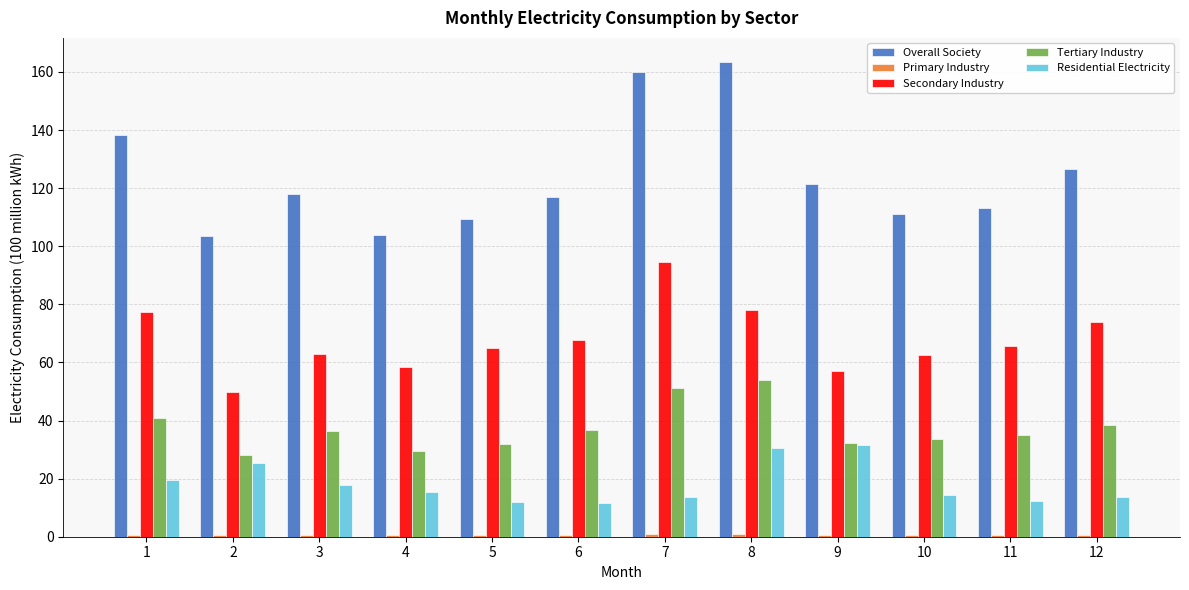

Which series has the largest total across all categories?

Overall Society